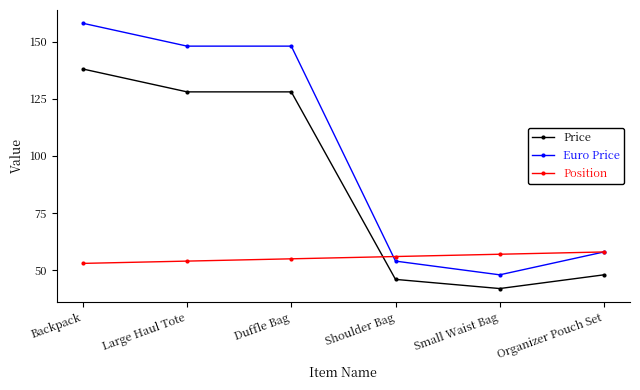

What is the label of the 4th point from the right?

Duffle Bag